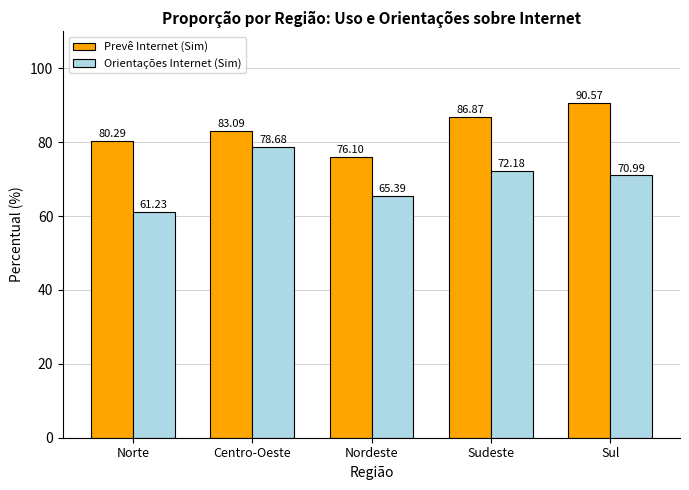

Rank the categories by Orientações Internet (Sim) value from highest to lowest.

Centro-Oeste, Sudeste, Sul, Nordeste, Norte